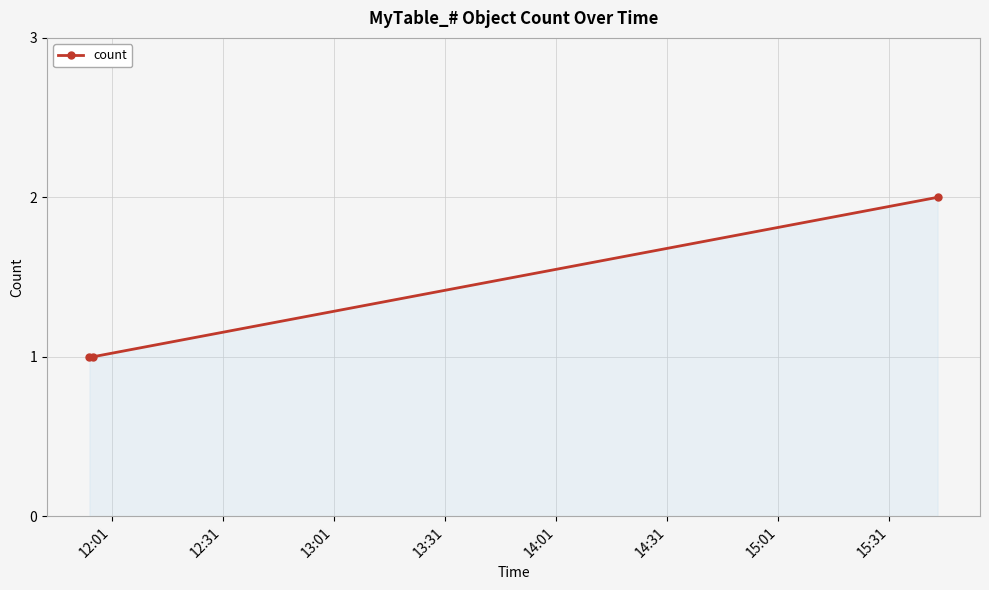

What is the value of the 3rd point from the left?

2